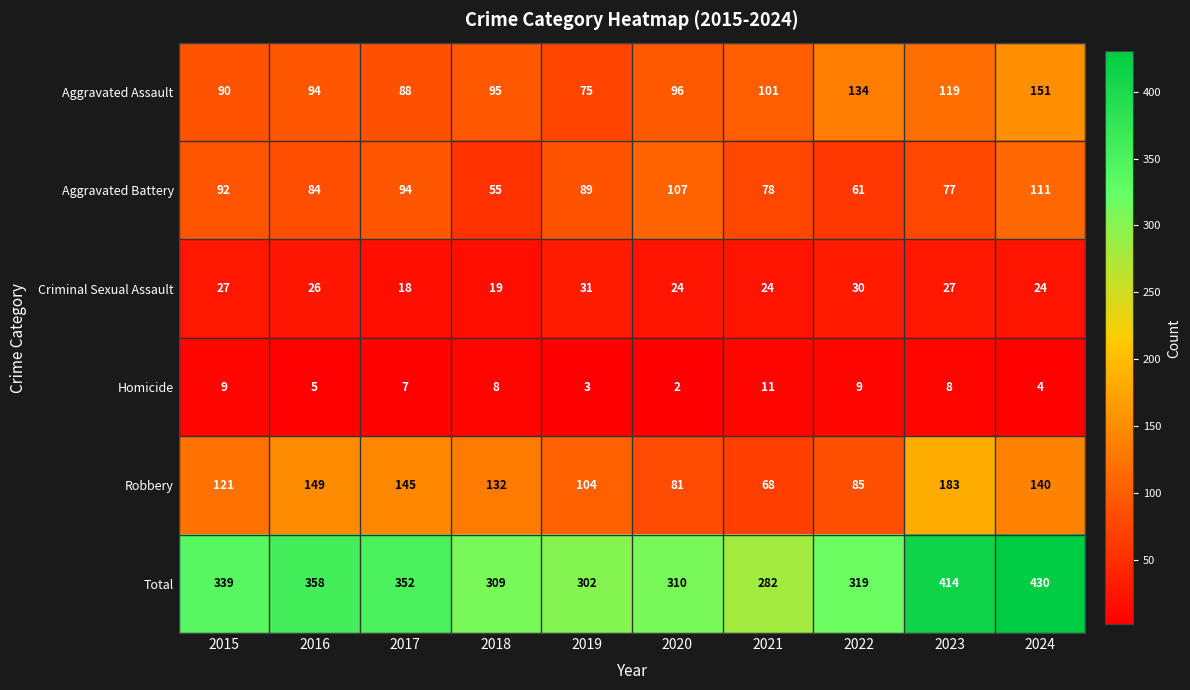

Rank the series by their maximum value, from lowest to highest.

Homicide, Criminal Sexual Assault, Aggravated Battery, Aggravated Assault, Robbery, Total